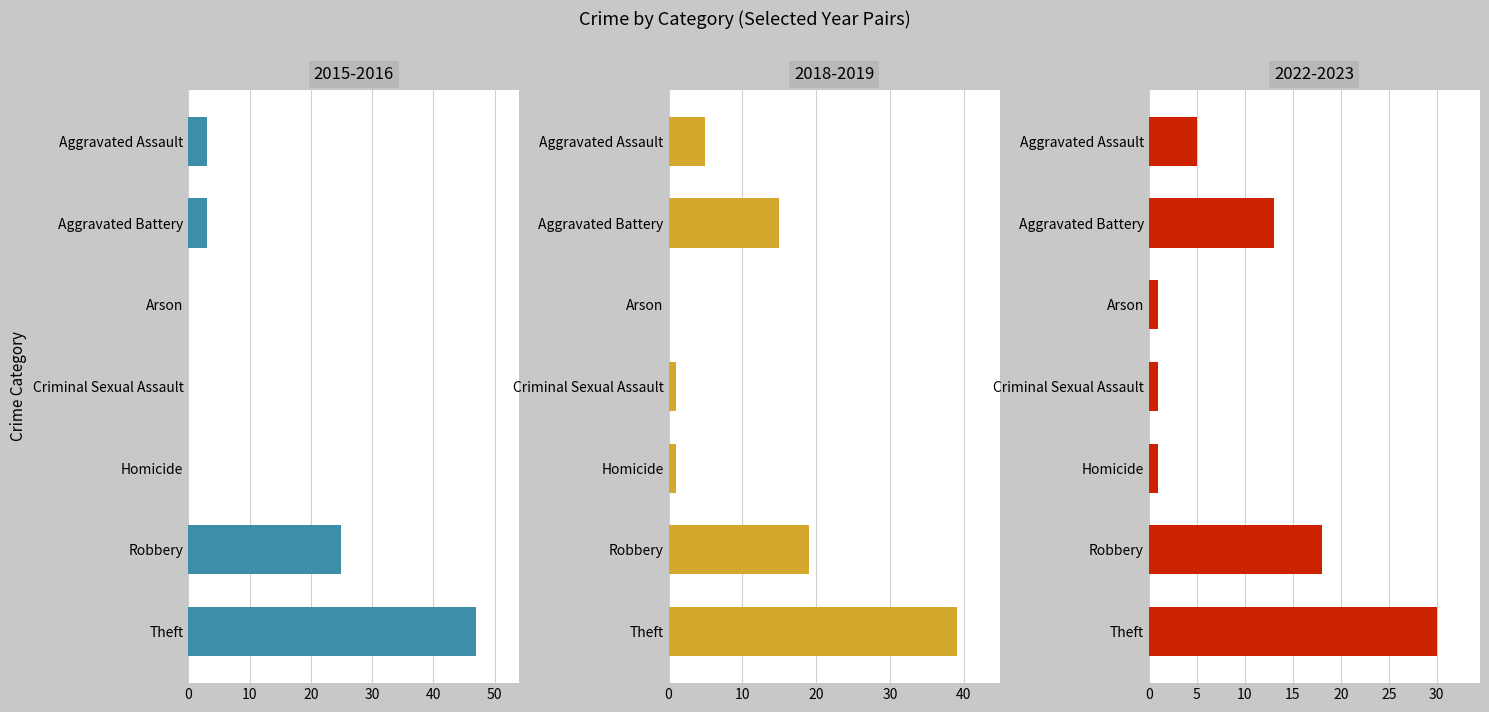

Between Theft and Criminal Sexual Assault, which is larger?

Theft